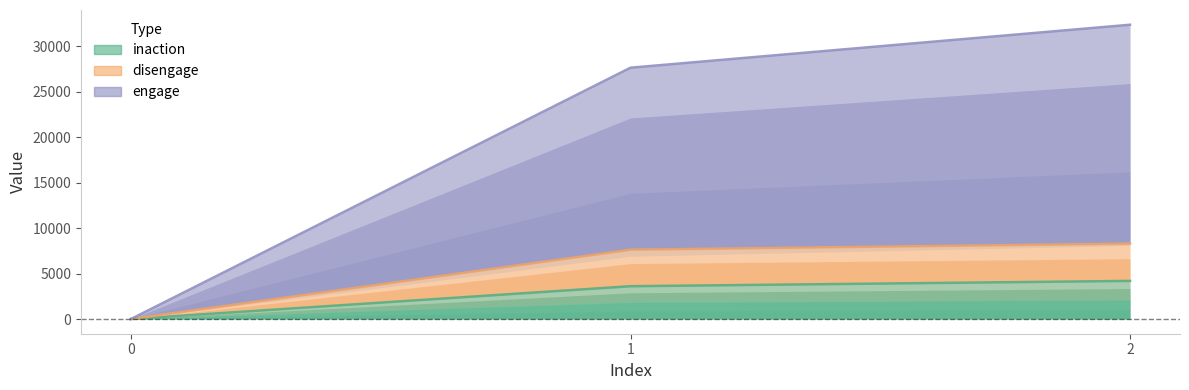

Is the value of engage at 0 greater than the value of disengage at 0?

No